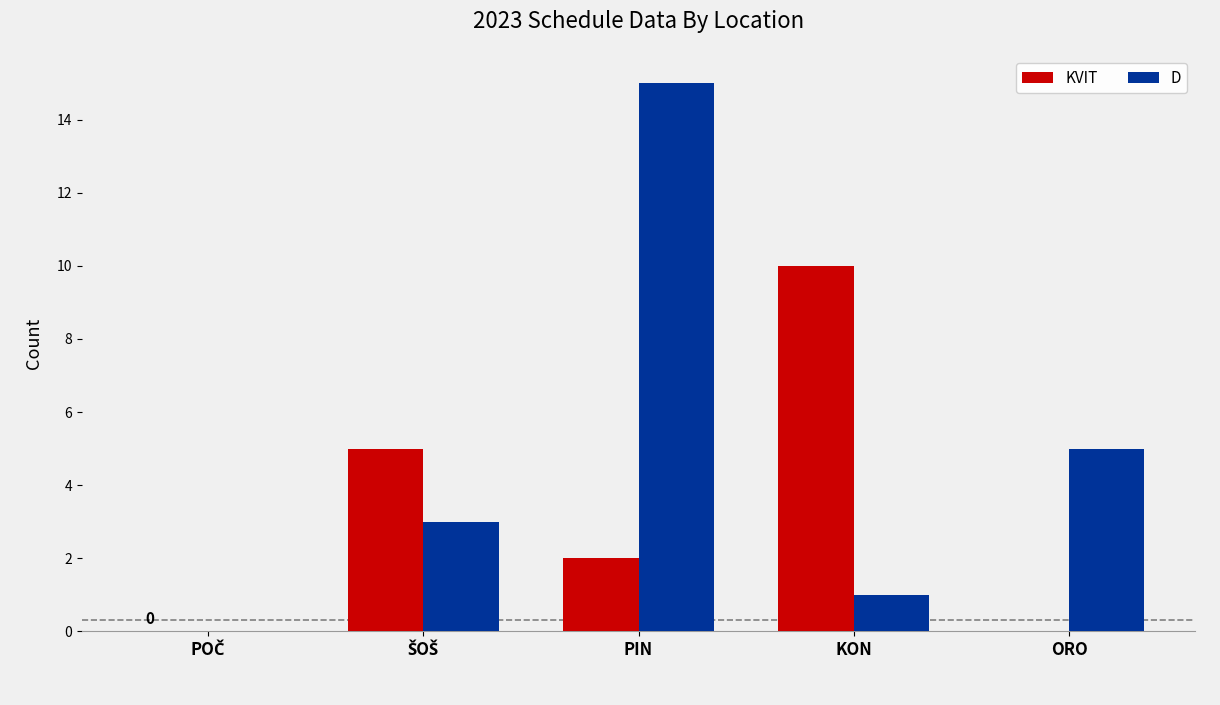

What is the maximum value shown in the chart?

15